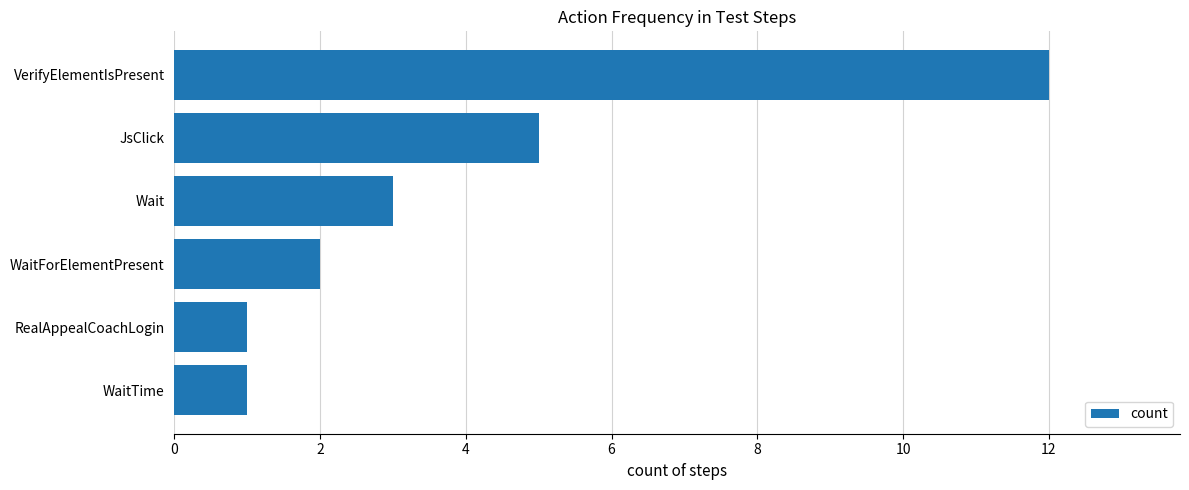

What is the difference between the values at VerifyElementIsPresent and RealAppealCoachLogin?

11